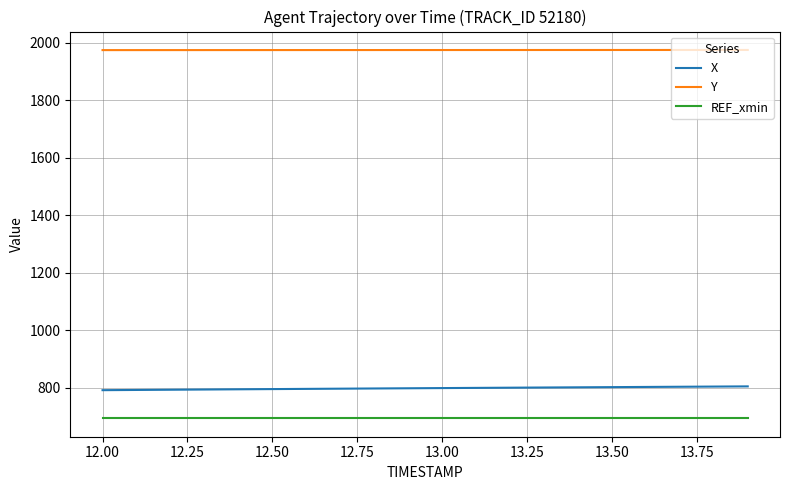

Rank the series by their maximum value, from highest to lowest.

Y, X, REF_xmin